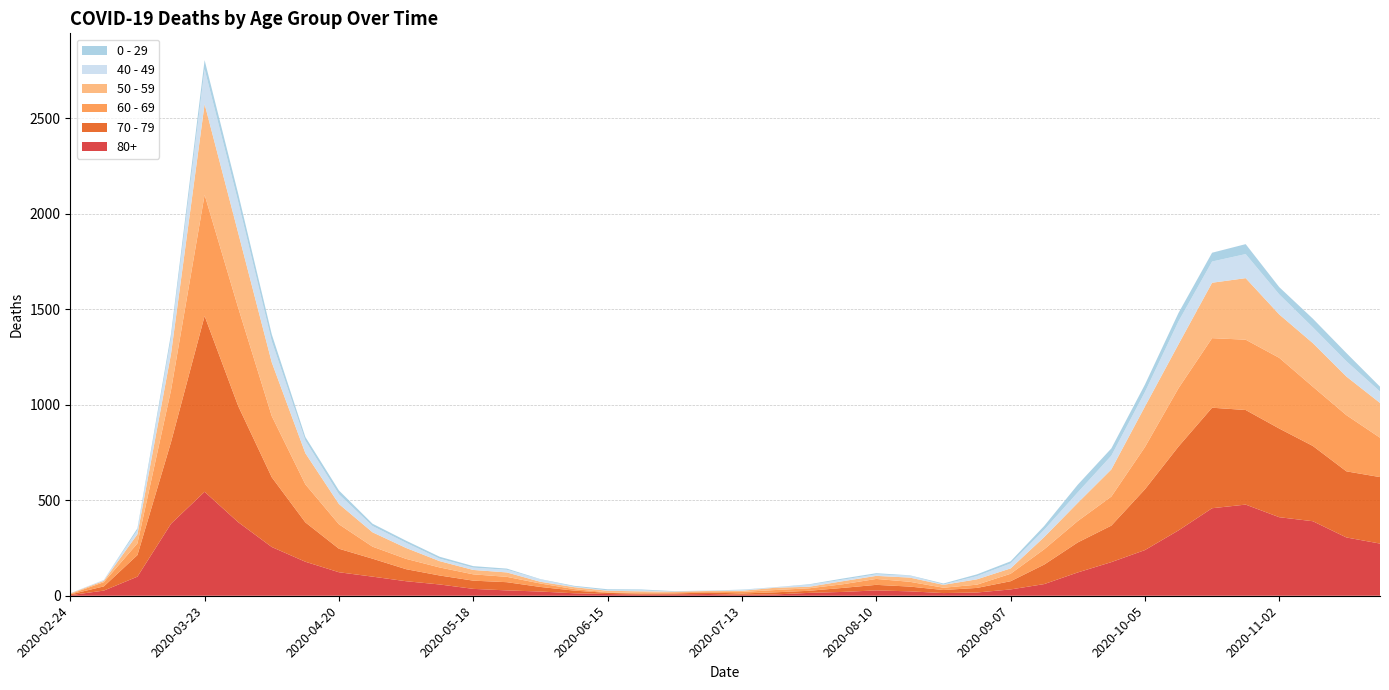

Reading left to right, extract all data points from this chart.

80+: 2020-02-24=3	2020-03-02=27	2020-03-09=100	2020-03-16=377	2020-03-23=544	2020-03-30=385	2020-04-06=255	2020-04-13=178	2020-04-20=123	2020-04-27=100	2020-05-04=76	2020-05-11=59	2020-05-18=36	2020-05-25=28	2020-06-01=22	2020-06-08=13	2020-06-15=9	2020-06-22=6	2020-06-29=7	2020-07-06=9	2020-07-13=5	2020-07-20=7	2020-07-27=15	2020-08-03=20	2020-08-10=28	2020-08-17=23	2020-08-24=14	2020-08-31=17	2020-09-07=33	2020-09-14=61	2020-09-21=122	2020-09-28=176	2020-10-05=239	2020-10-12=342	2020-10-19=458	2020-10-26=477	2020-11-02=411	2020-11-09=390	2020-11-16=305	2020-11-23=273
70 - 79: 2020-02-24=4	2020-03-02=22	2020-03-09=113	2020-03-16=427	2020-03-23=920	2020-03-30=608	2020-04-06=365	2020-04-13=206	2020-04-20=123	2020-04-27=94	2020-05-04=63	2020-05-11=47	2020-05-18=43	2020-05-25=43	2020-06-01=24	2020-06-08=14	2020-06-15=6	2020-06-22=5	2020-06-29=5	2020-07-06=8	2020-07-13=7	2020-07-20=11	2020-07-27=11	2020-08-03=21	2020-08-10=29	2020-08-17=25	2020-08-24=16	2020-08-31=24	2020-09-07=43	2020-09-14=102	2020-09-21=157	2020-09-28=191	2020-10-05=318	2020-10-12=439	2020-10-19=526	2020-10-26=495	2020-11-02=464	2020-11-09=394	2020-11-16=346	2020-11-23=348
60 - 69: 2020-02-24=2	2020-03-02=22	2020-03-09=61	2020-03-16=272	2020-03-23=634	2020-03-30=514	2020-04-06=320	2020-04-13=199	2020-04-20=128	2020-04-27=63	2020-05-04=54	2020-05-11=42	2020-05-18=33	2020-05-25=28	2020-06-01=18	2020-06-08=8	2020-06-15=3	2020-06-22=3	2020-06-29=6	2020-07-06=3	2020-07-13=8	2020-07-20=12	2020-07-27=13	2020-08-03=19	2020-08-10=31	2020-08-17=25	2020-08-24=12	2020-08-31=17	2020-09-07=39	2020-09-14=80	2020-09-21=112	2020-09-28=152	2020-10-05=221	2020-10-12=305	2020-10-19=364	2020-10-26=368	2020-11-02=370	2020-11-09=310	2020-11-16=294	2020-11-23=206
50 - 59: 2020-02-24=3	2020-03-02=7	2020-03-09=48	2020-03-16=190	2020-03-23=475	2020-03-30=392	2020-04-06=281	2020-04-13=163	2020-04-20=106	2020-04-27=75	2020-05-04=57	2020-05-11=33	2020-05-18=23	2020-05-25=23	2020-06-01=9	2020-06-08=10	2020-06-15=8	2020-06-22=9	2020-06-29=3	2020-07-06=5	2020-07-13=6	2020-07-20=12	2020-07-27=8	2020-08-03=16	2020-08-10=16	2020-08-17=22	2020-08-24=15	2020-08-31=28	2020-09-07=28	2020-09-14=64	2020-09-21=95	2020-09-28=142	2020-10-05=212	2020-10-12=230	2020-10-19=290	2020-10-26=322	2020-11-02=227	2020-11-09=228	2020-11-16=202	2020-11-23=182
40 - 49: 2020-02-24=0	2020-03-02=5	2020-03-09=21	2020-03-16=79	2020-03-23=183	2020-03-30=163	2020-04-06=111	2020-04-13=66	2020-04-20=51	2020-04-27=33	2020-05-04=27	2020-05-11=13	2020-05-18=12	2020-05-25=14	2020-06-01=12	2020-06-08=3	2020-06-15=2	2020-06-22=5	2020-06-29=1	2020-07-06=1	2020-07-13=4	2020-07-20=2	2020-07-27=10	2020-08-03=8	2020-08-10=8	2020-08-17=10	2020-08-24=2	2020-08-31=17	2020-09-07=26	2020-09-14=38	2020-09-21=55	2020-09-28=72	2020-10-05=76	2020-10-12=120	2020-10-19=111	2020-10-26=126	2020-11-02=105	2020-11-09=83	2020-11-16=80	2020-11-23=60
0 - 29: 2020-02-24=1	2020-03-02=0	2020-03-09=10	2020-03-16=25	2020-03-23=47	2020-03-30=42	2020-04-06=36	2020-04-13=19	2020-04-20=20	2020-04-27=12	2020-05-04=11	2020-05-11=10	2020-05-18=8	2020-05-25=6	2020-06-01=2	2020-06-08=4	2020-06-15=6	2020-06-22=5	2020-06-29=2	2020-07-06=1	2020-07-13=2	2020-07-20=1	2020-07-27=3	2020-08-03=6	2020-08-10=6	2020-08-17=2	2020-08-24=5	2020-08-31=9	2020-09-07=11	2020-09-14=20	2020-09-21=40	2020-09-28=38	2020-10-05=39	2020-10-12=44	2020-10-19=46	2020-10-26=52	2020-11-02=38	2020-11-09=45	2020-11-16=43	2020-11-23=25